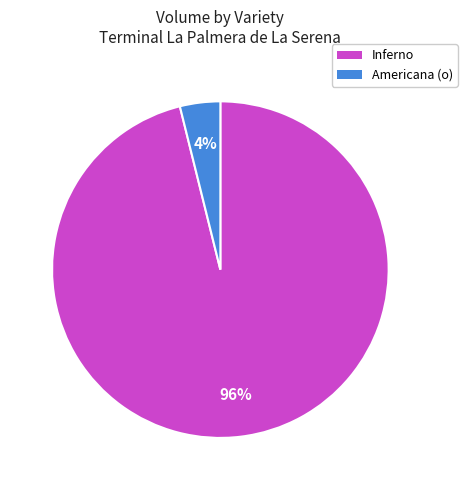

To the nearest percent, what is the average slice percentage?

50%